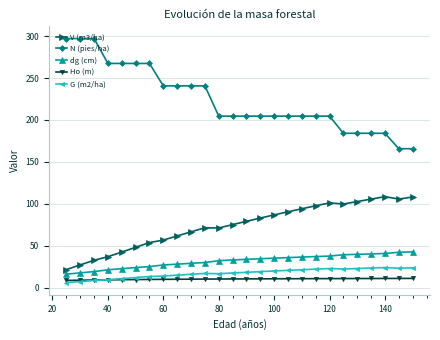

What is the value of the N (pies/ha) point at the 10th from the left?

240.6